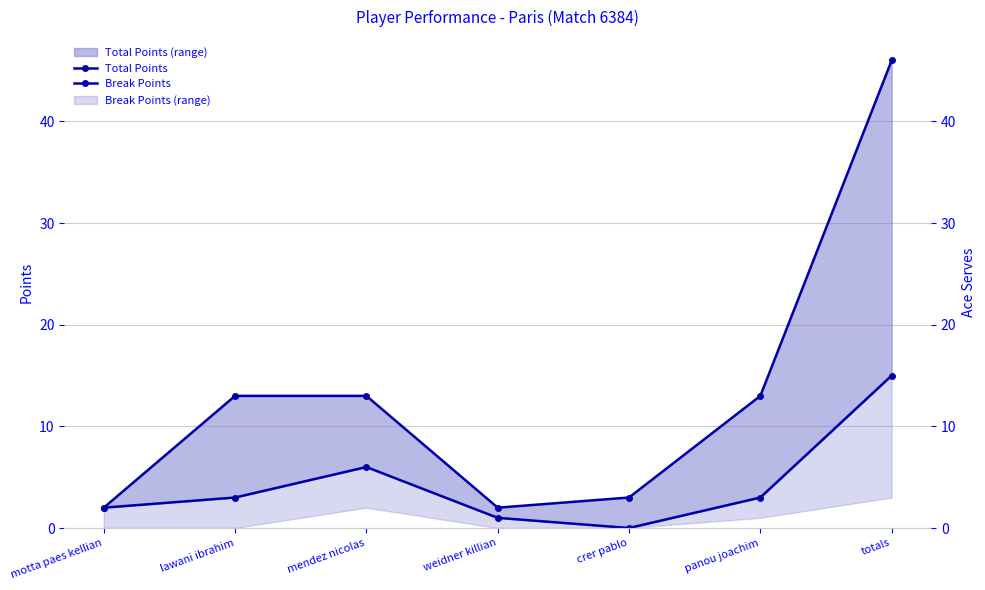

At which label does Total Points first exceed 13?

totals